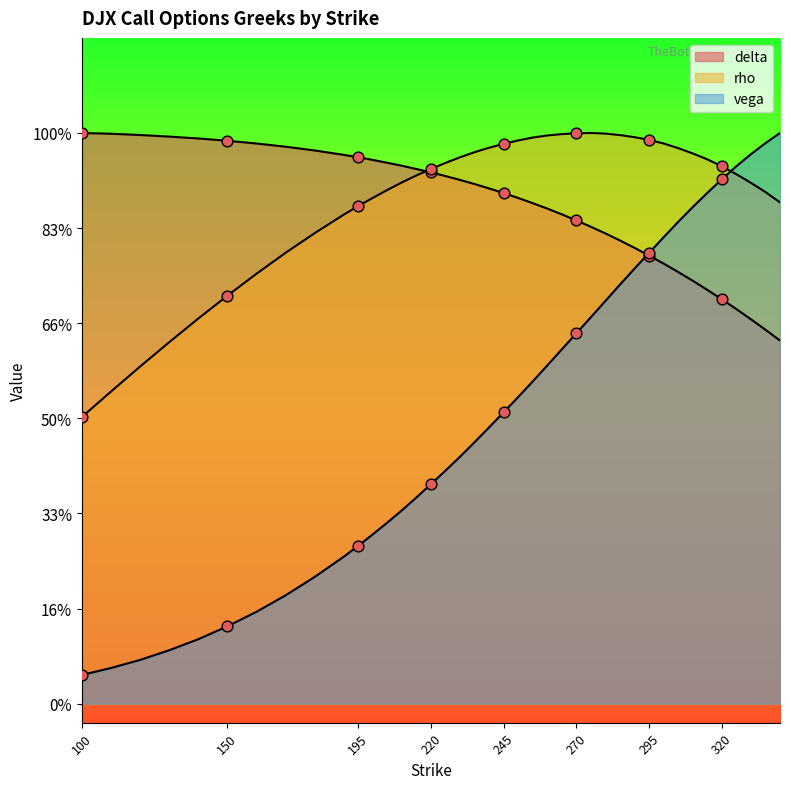

Which series has the widest spread of Y values?

vega